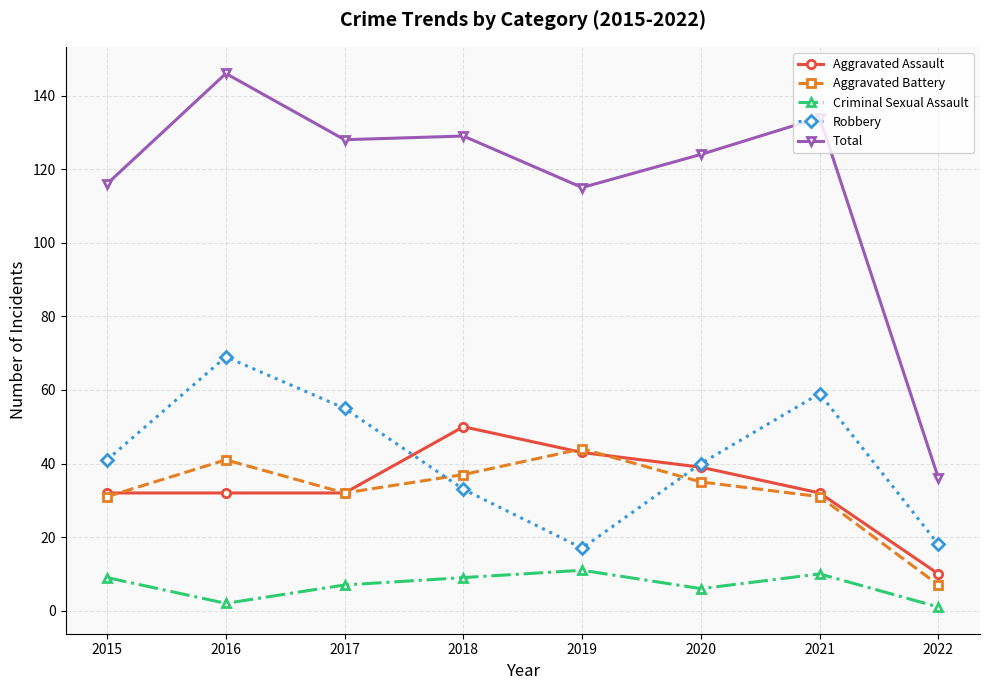

True or false: Total and Criminal Sexual Assault intersect in this chart.

False